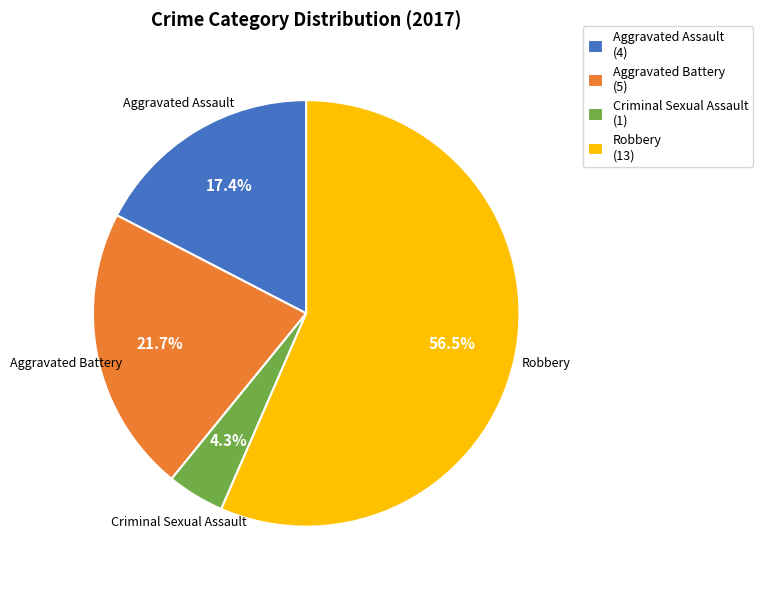

To the nearest percent, what portion does Criminal Sexual Assault represent?

4%